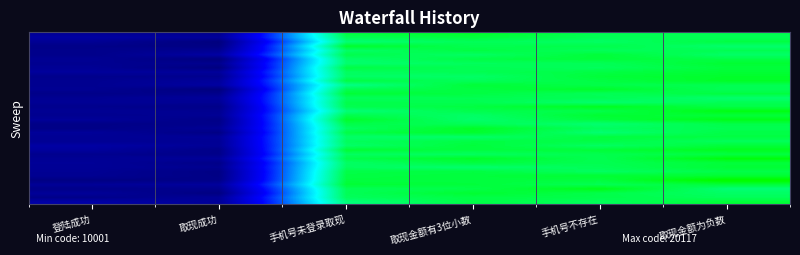

At how many categories does at least one series exceed 9772?

6